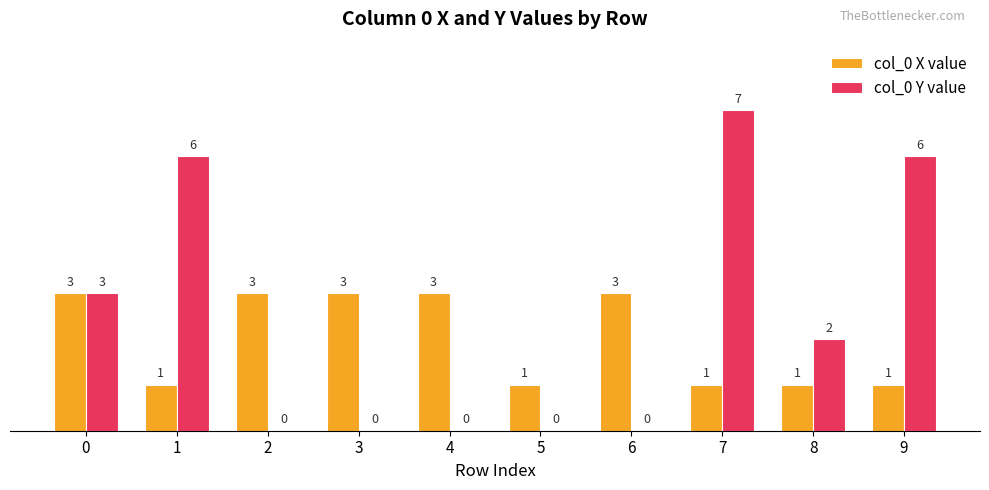

What are all the series names shown in the legend?

col_0 X value, col_0 Y value